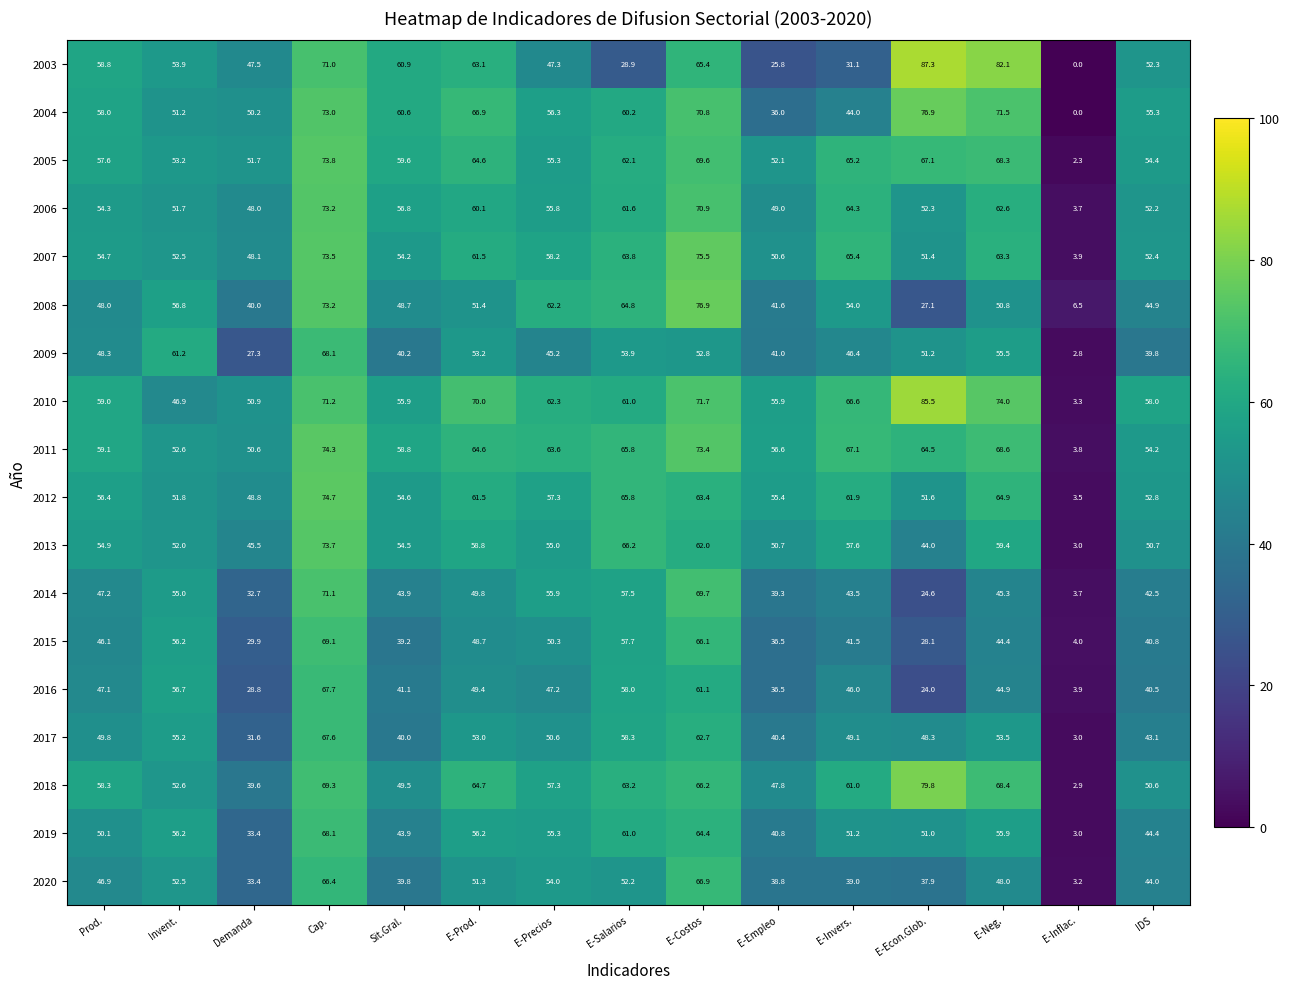

What is the approximate value of 2018 at E-Econ.Glob.?

79.8